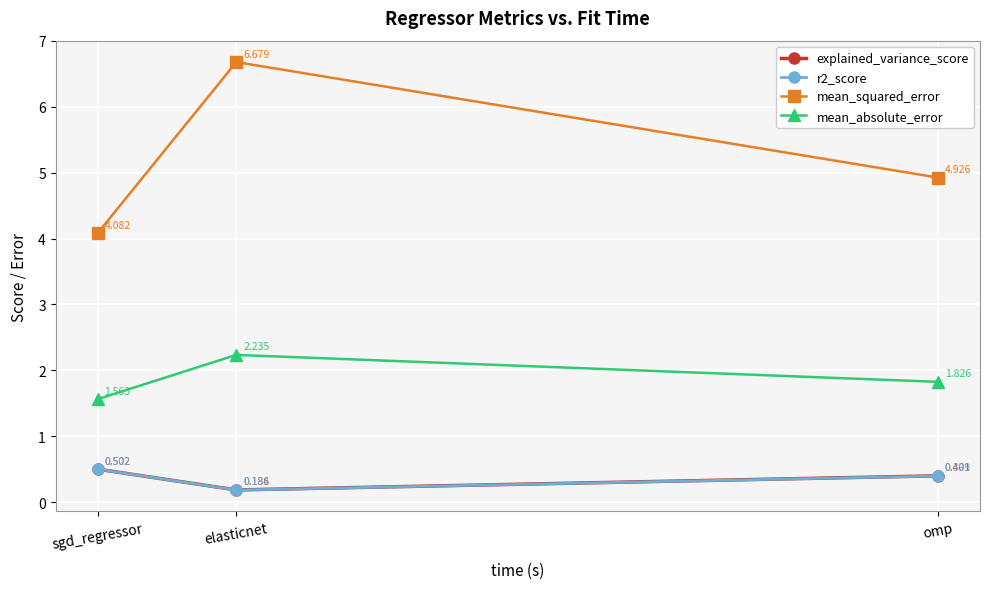

What are all the series names shown in the legend?

explained_variance_score, r2_score, mean_squared_error, mean_absolute_error